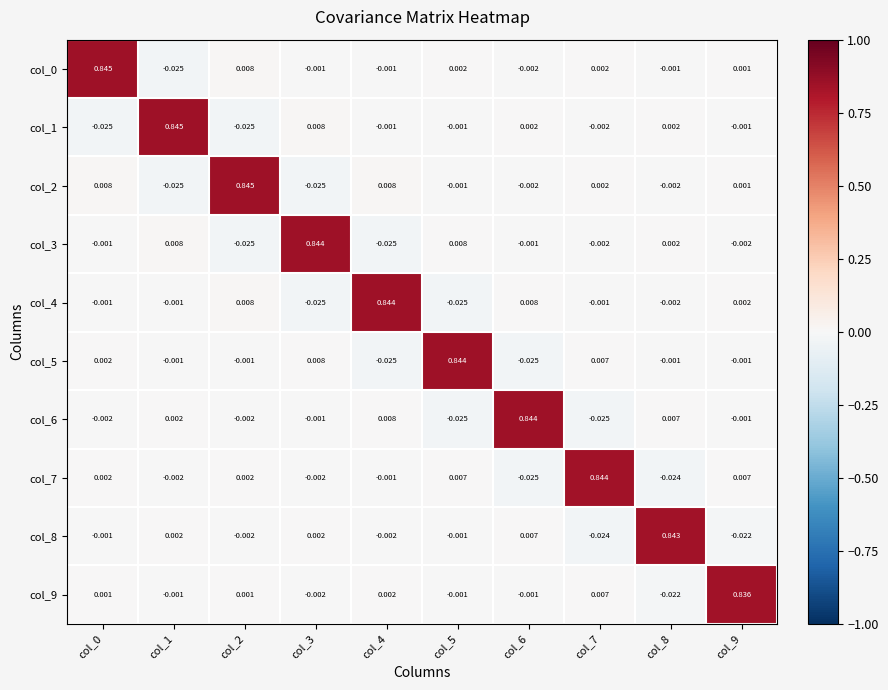

Is the value of col_7 at col_2 greater than the value of col_5 at col_2?

Yes